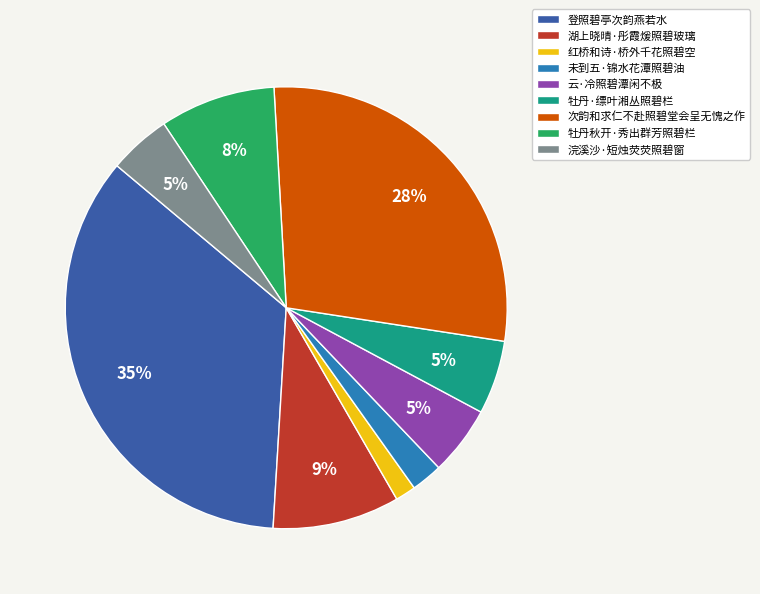

Is it true that 湖上晓晴·彤霞煖照碧玻璃 is 21% of the pie?

False